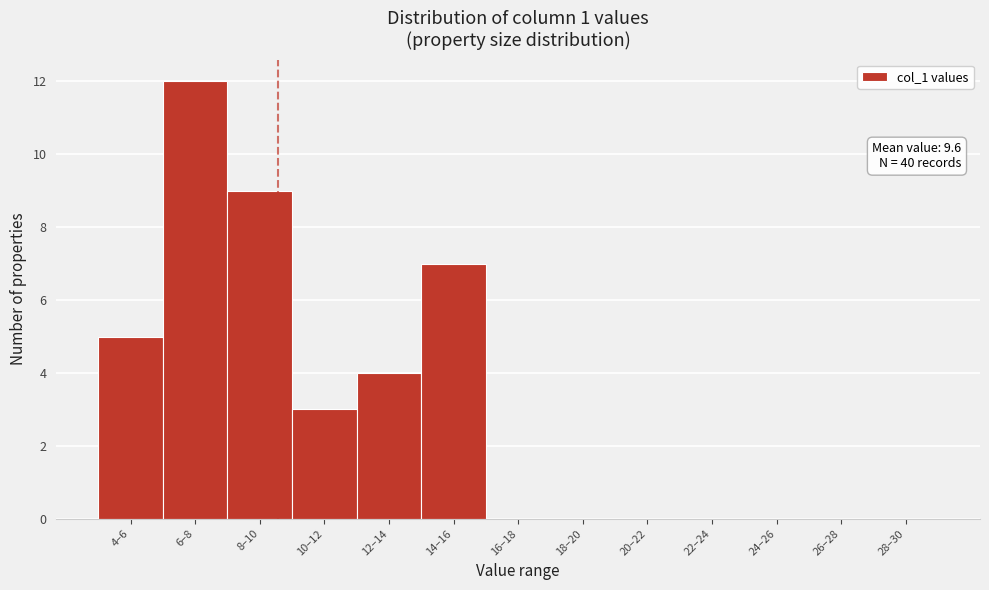

Reading right to left, transcribe all the data shown in this chart.

28–30=0	26–28=0	24–26=0	22–24=0	20–22=0	18–20=0	16–18=0	14–16=7	12–14=4	10–12=3	8–10=9	6–8=12	4–6=5